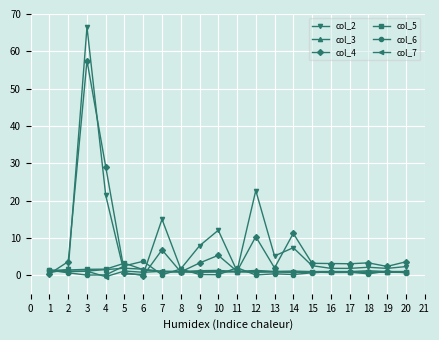

What is the value of the col_3 point at the 17th from the left?

1.0